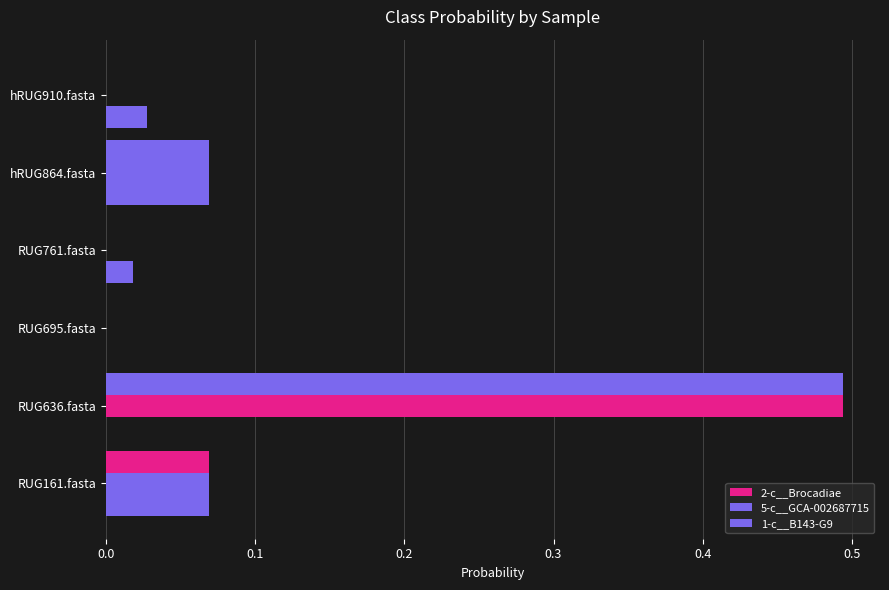

Rank the series by their maximum value, from highest to lowest.

2-c__Brocadiae, 5-c__GCA-002687715, 1-c__B143-G9